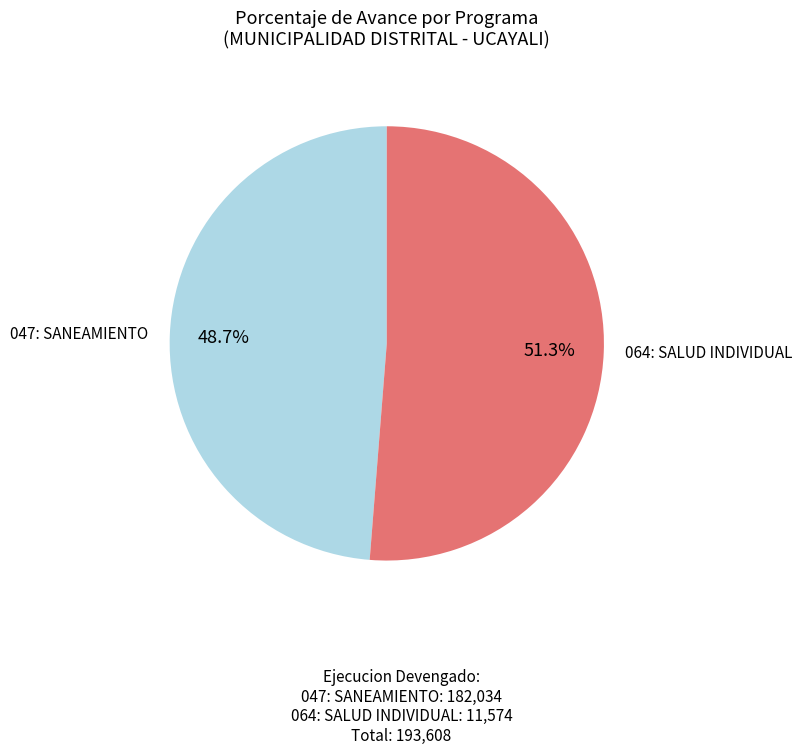

Does any single category account for the majority?

Yes